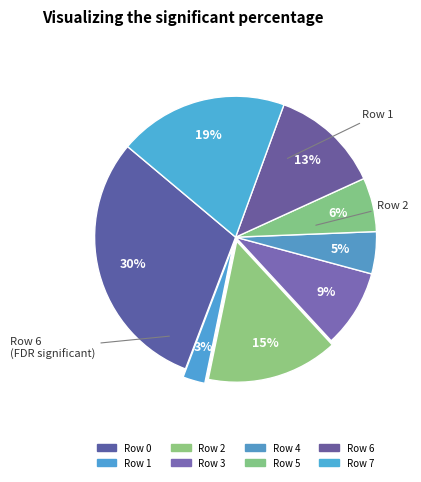

How many segments does this pie chart have?

8